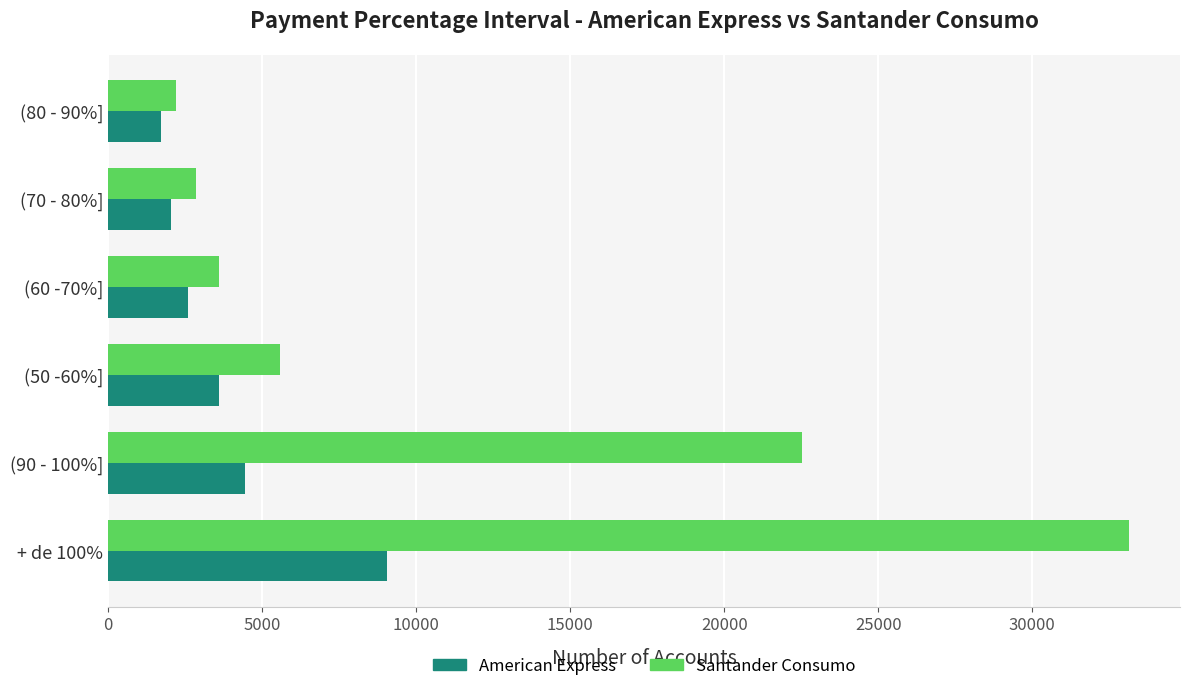

Which series has the widest spread of values?

Santander Consumo